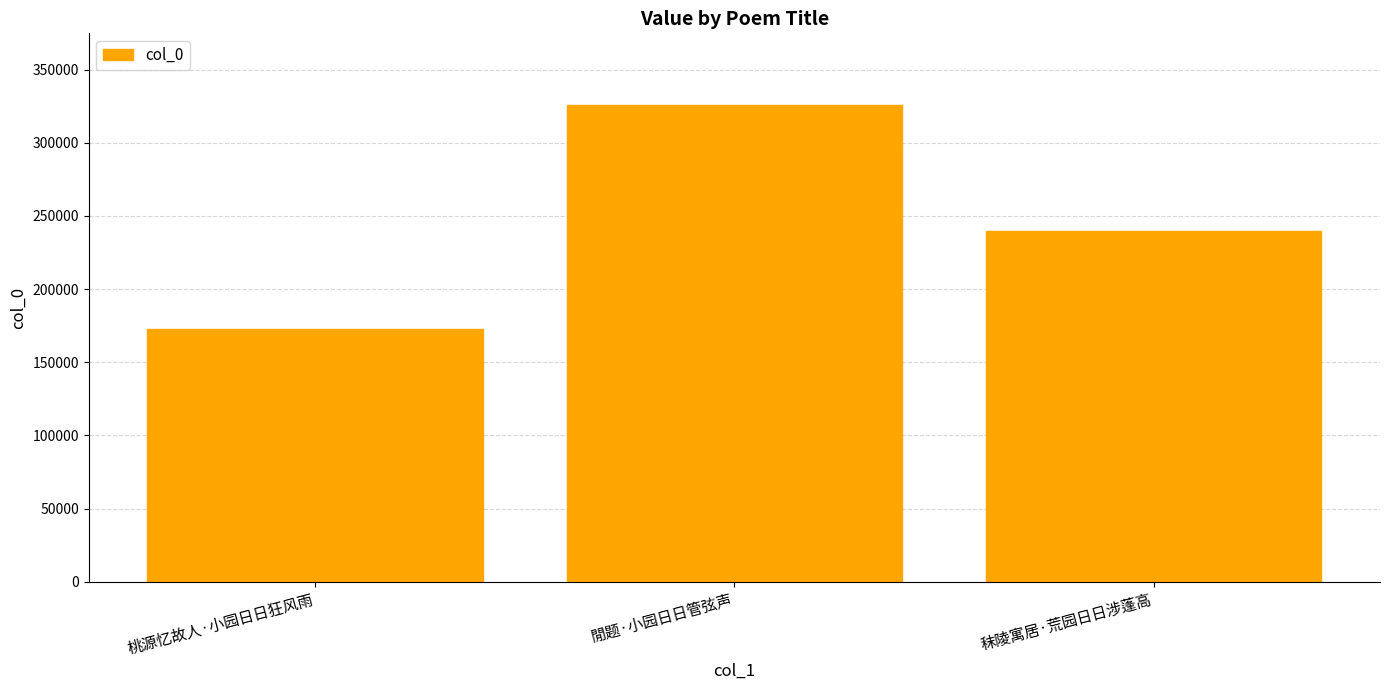

At which label does the data first exceed 239795?

閒题·小园日日管弦声